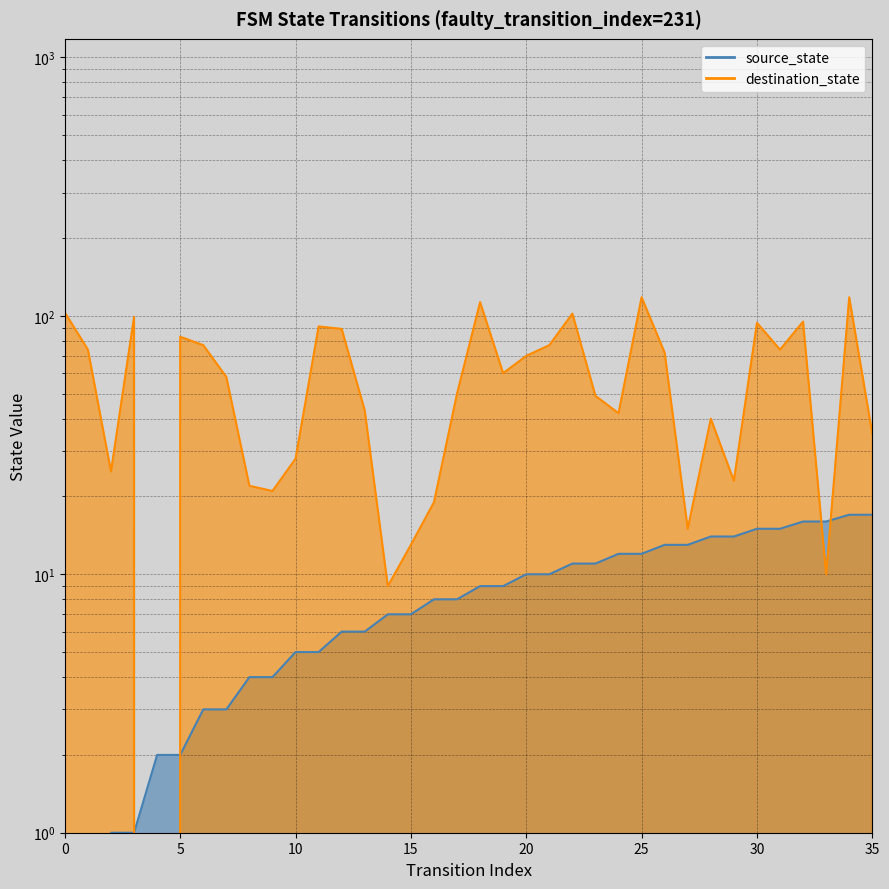

What is the difference between the maximum and minimum values in the destination_state series?

118